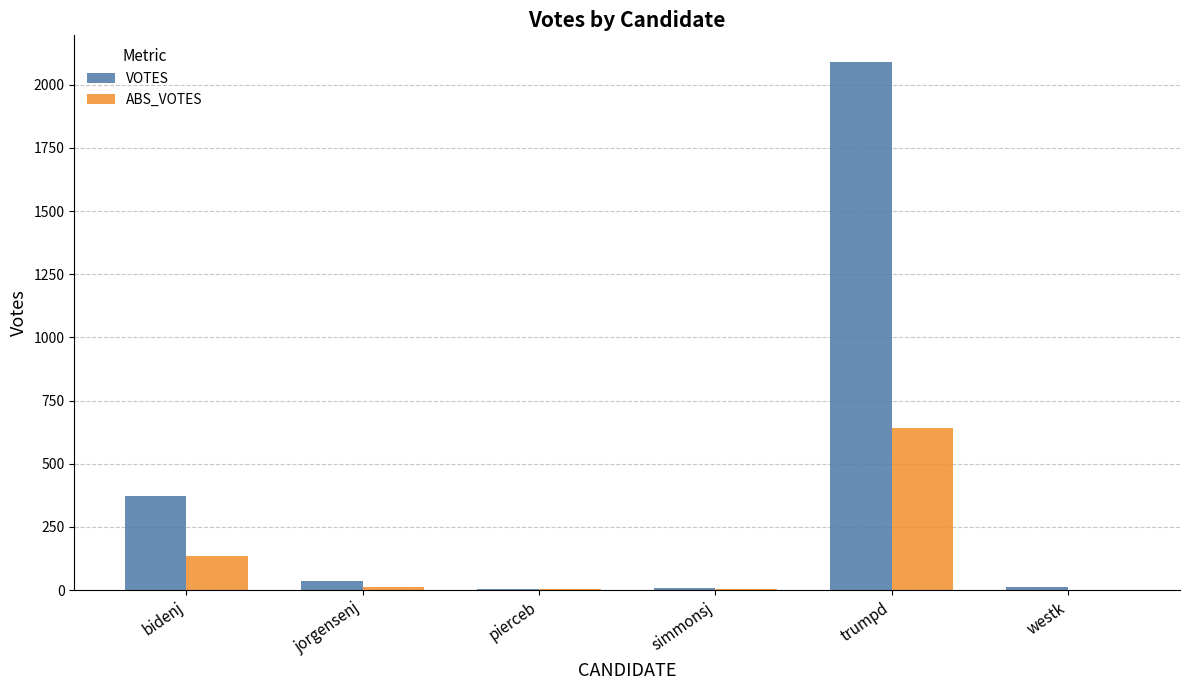

Which series has the largest total across all categories?

VOTES